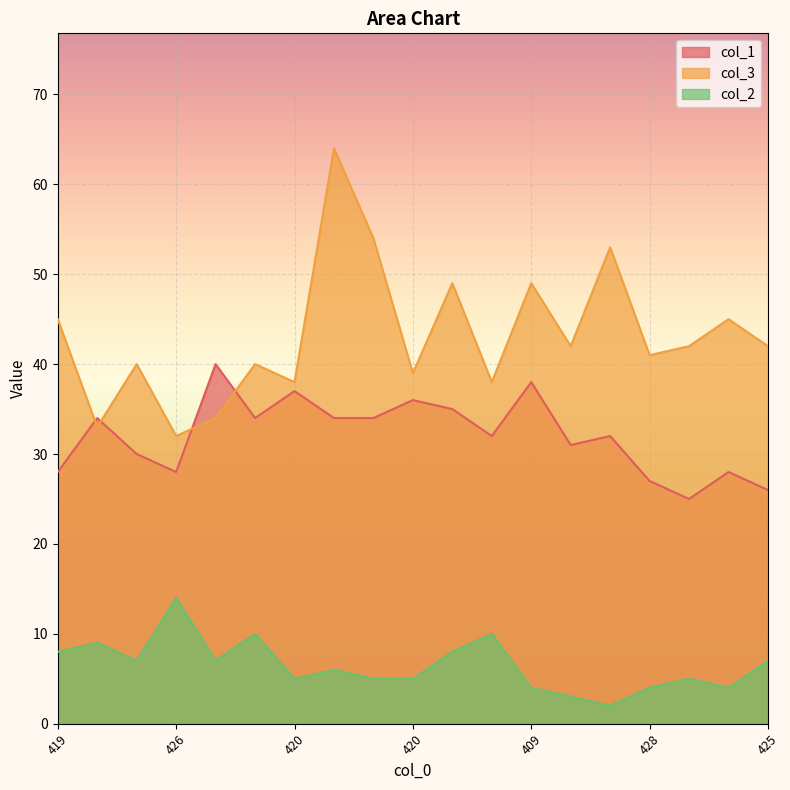

How many lines are shown in the chart?

3